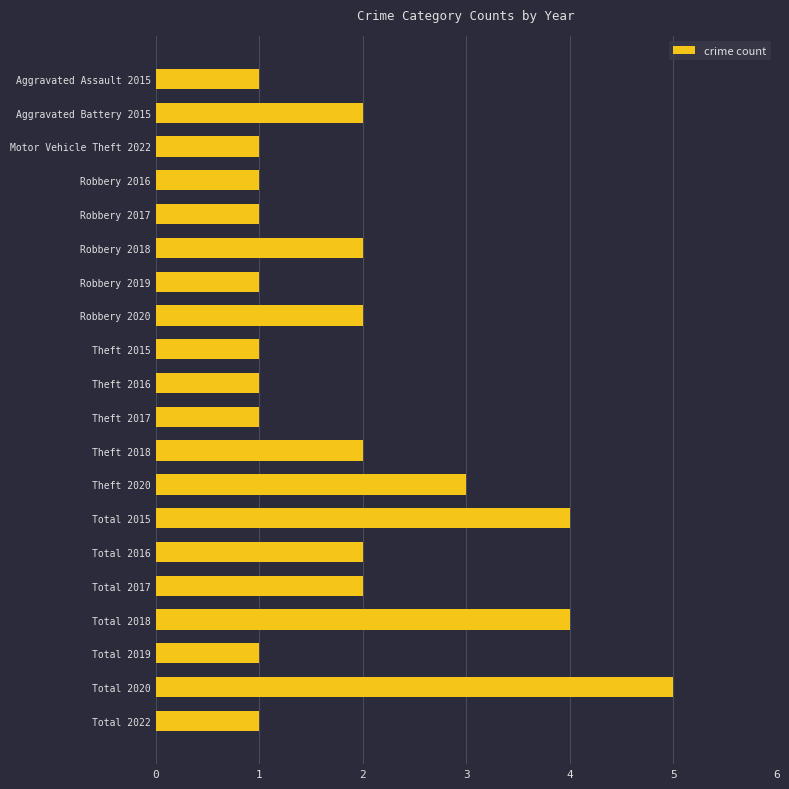

What is the label of the 20th bar from the bottom?

Aggravated Assault 2015